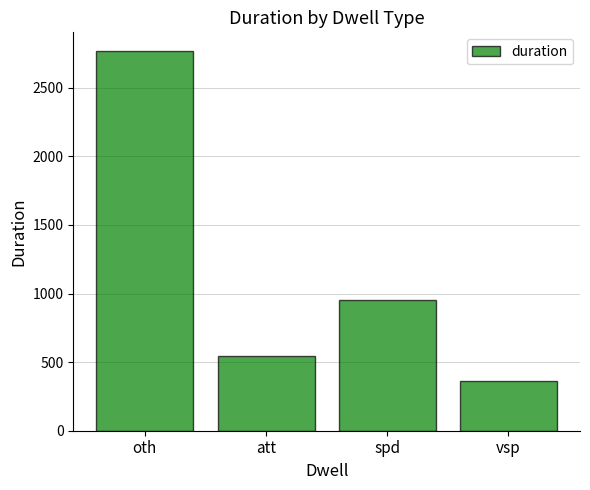

What position from the left is att?

2